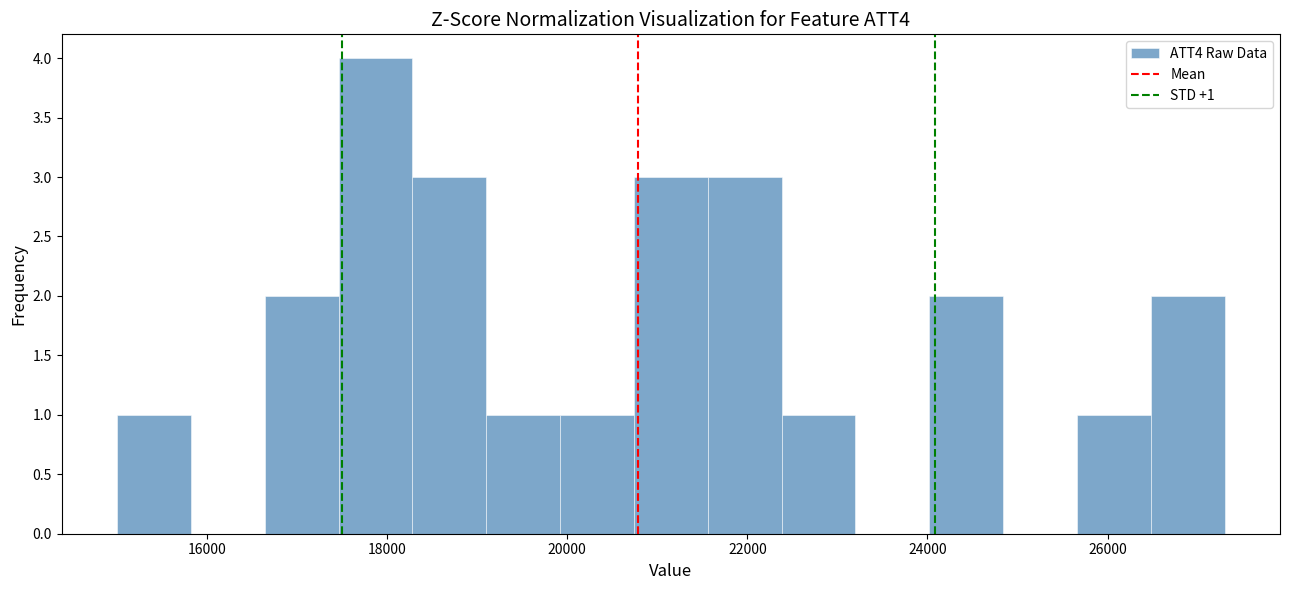

Which range on the x-axis has the tallest bar?

17460 to 18280